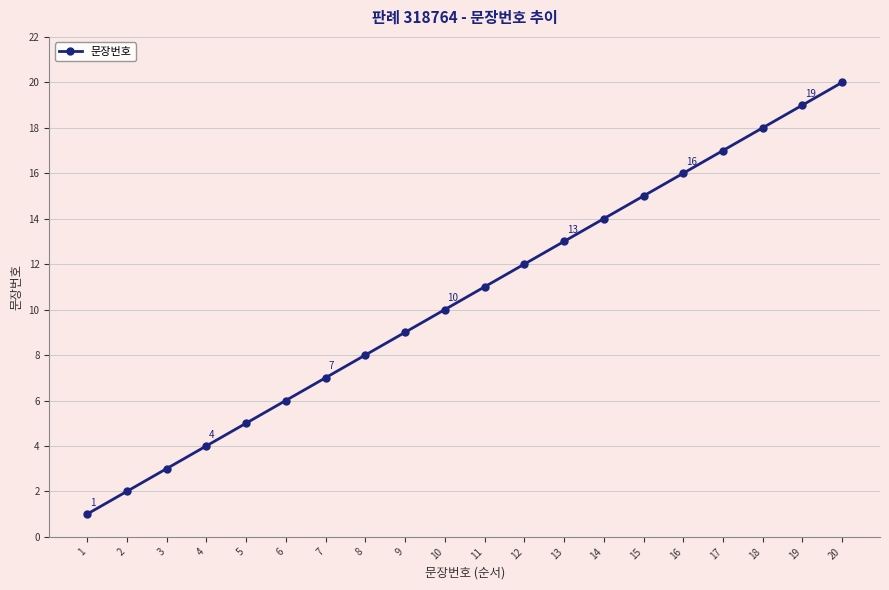

What is the sum of all values?

210